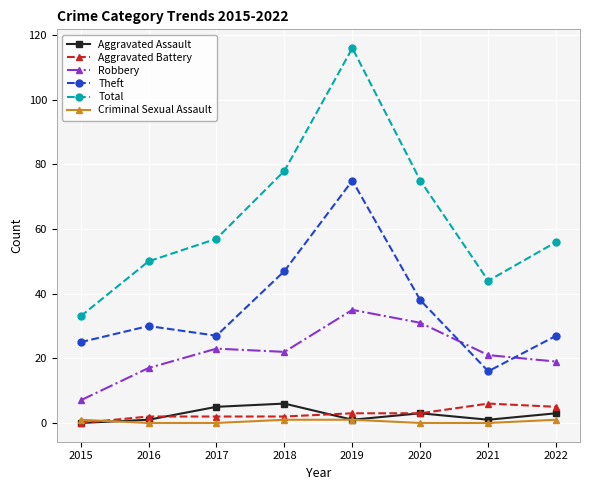

How many series are shown in this chart?

6